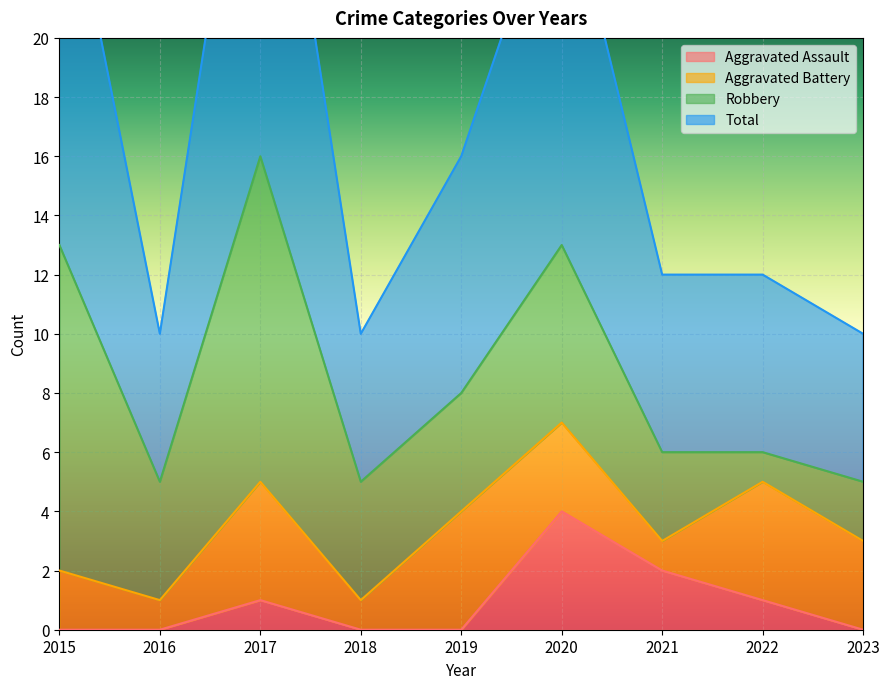

At which label does Total reach its minimum?

2016